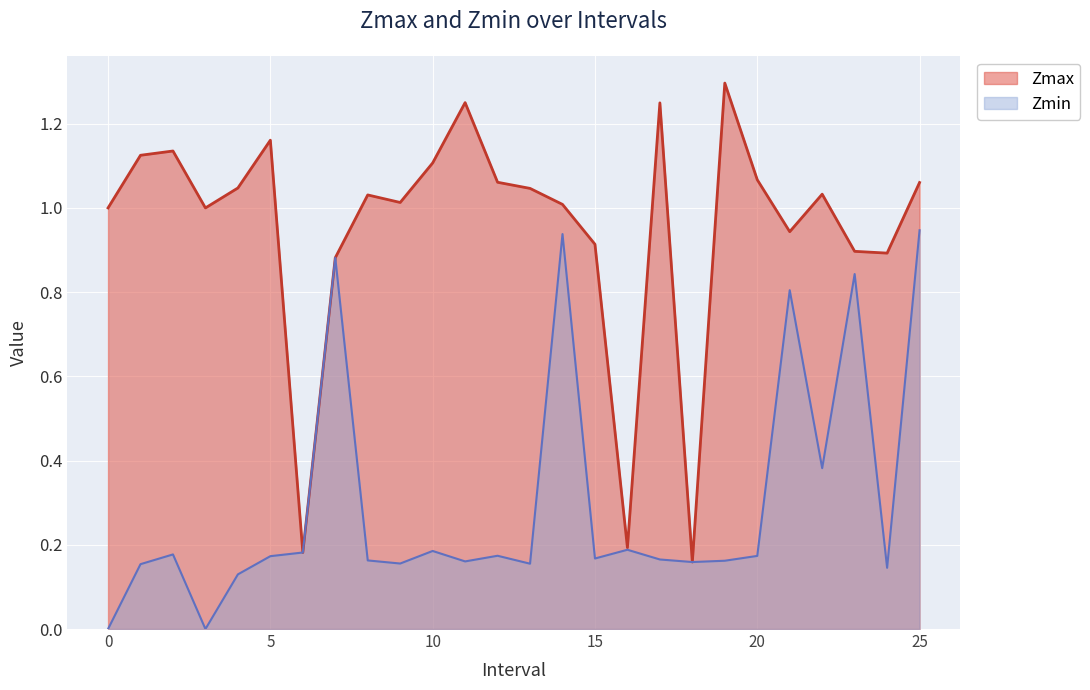

How many interior local peaks does the Zmin series have?

8